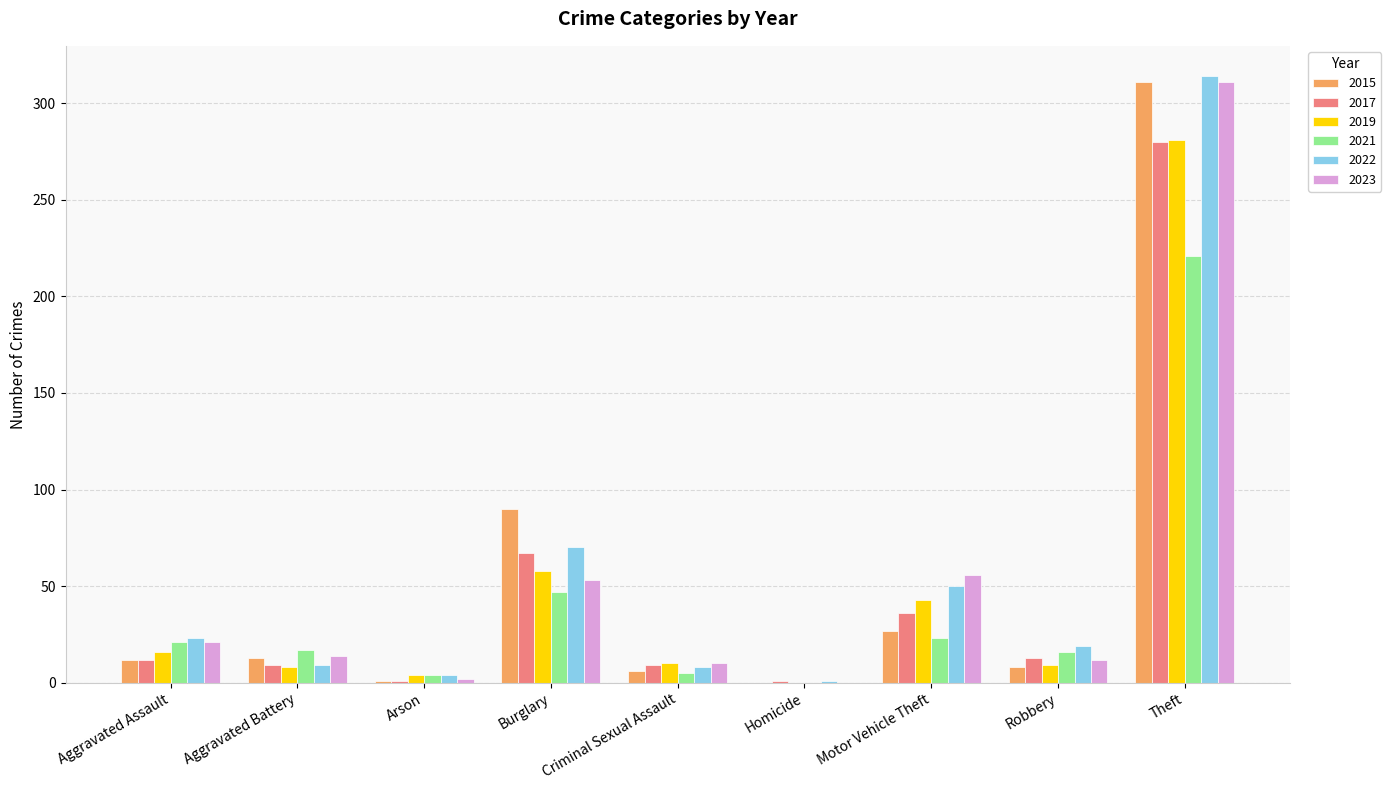

At which category is the sum across all series the highest?

Theft